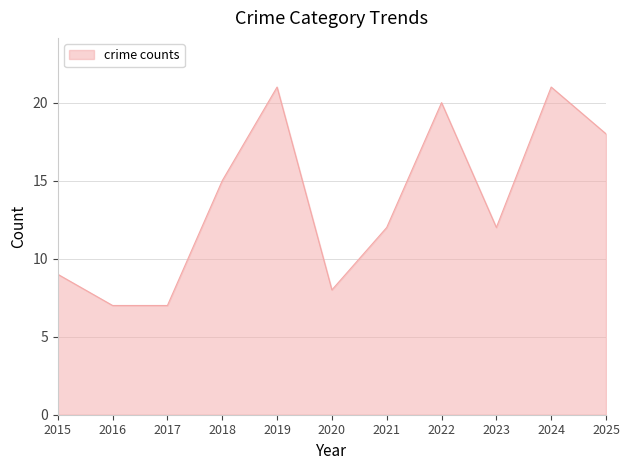

What is the difference between the maximum and minimum values?

14